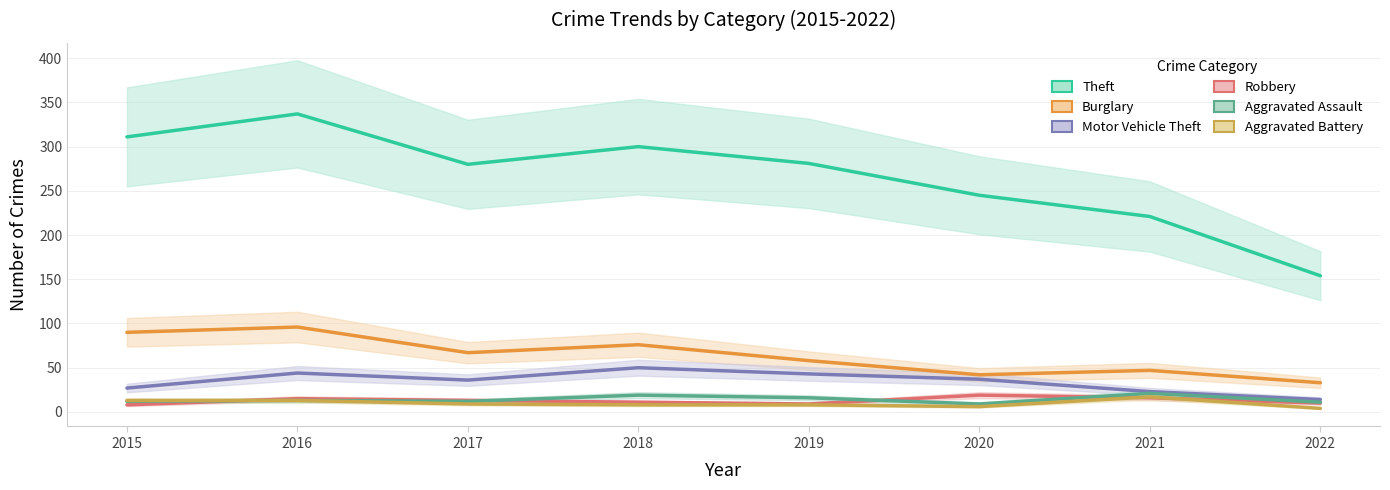

What is the spread (max minus min) of values at 2017?

271